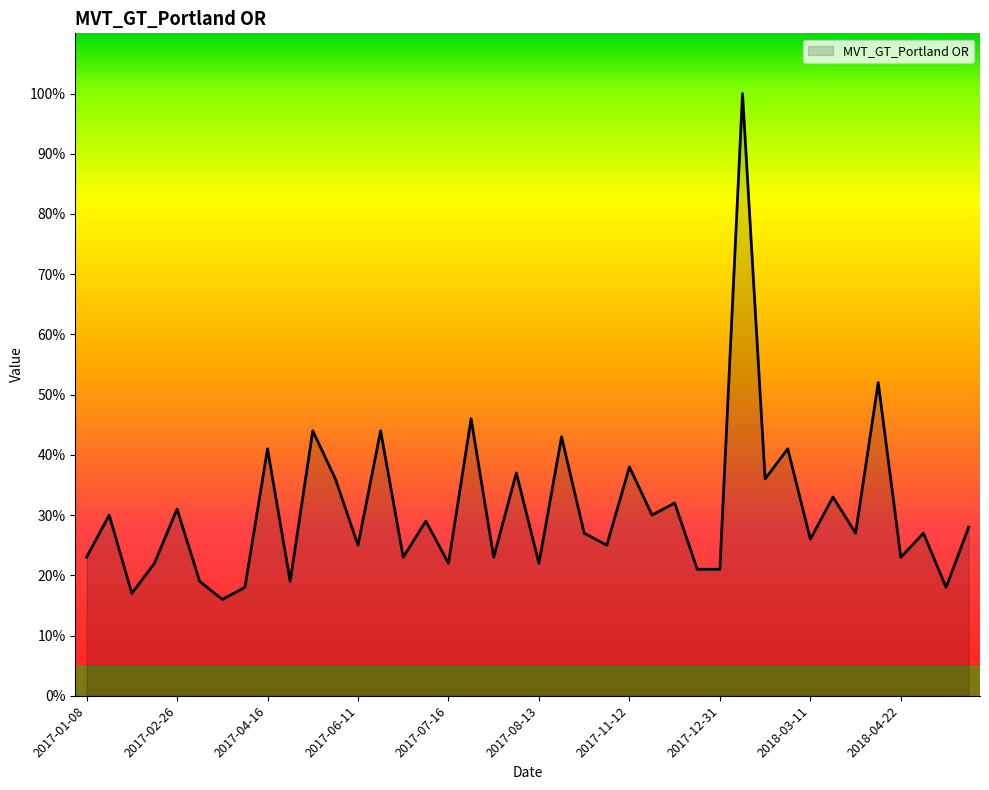

What is the maximum value shown in the chart?

100